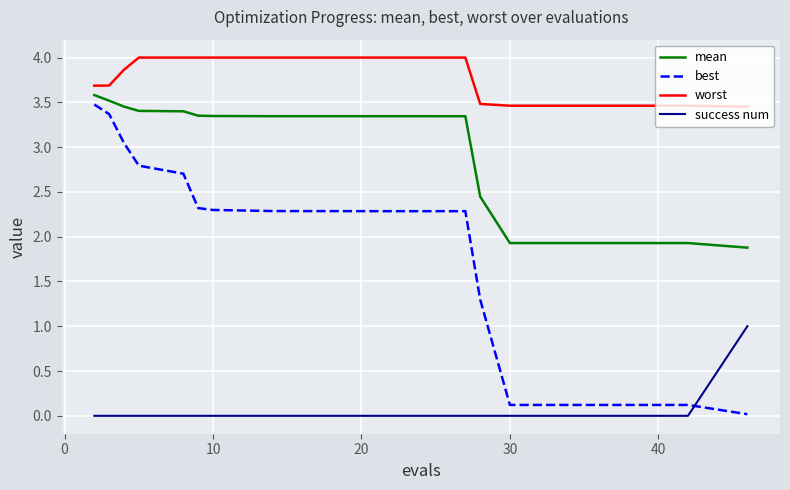

How many categories are shown in the chart?

20